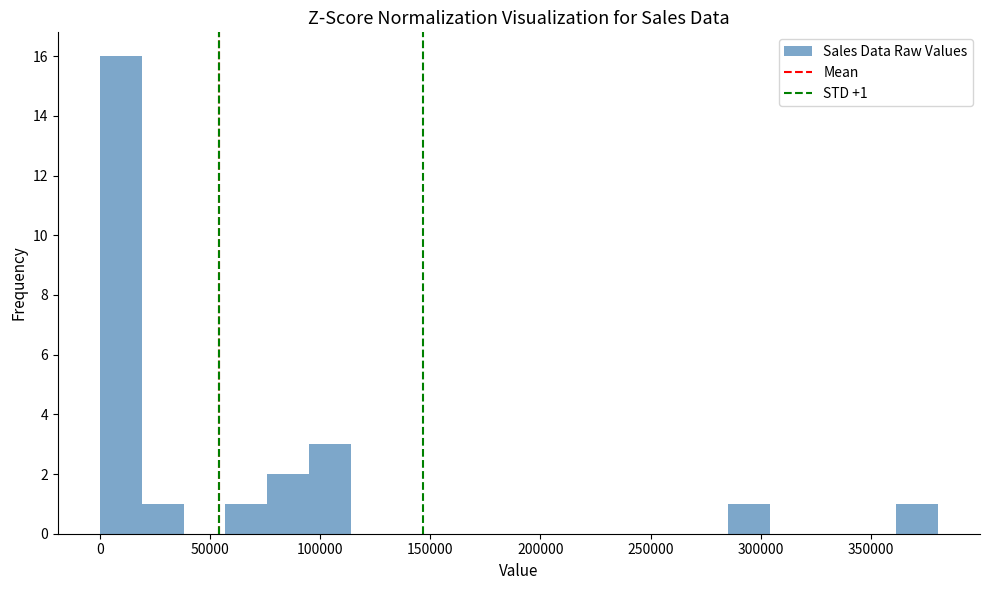

Around what value on the x-axis is the tallest bar? Give the approximate position of its centre, as read against the axis.

10000